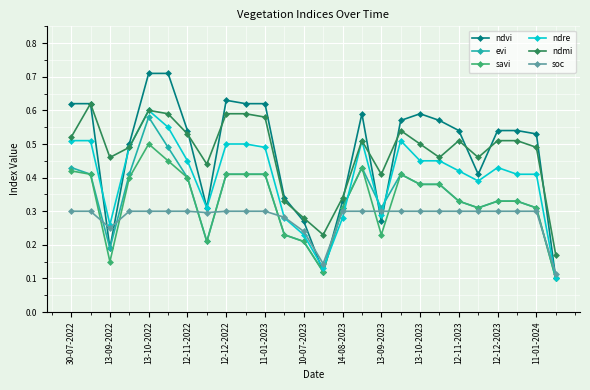

How many lines are shown in the chart?

6